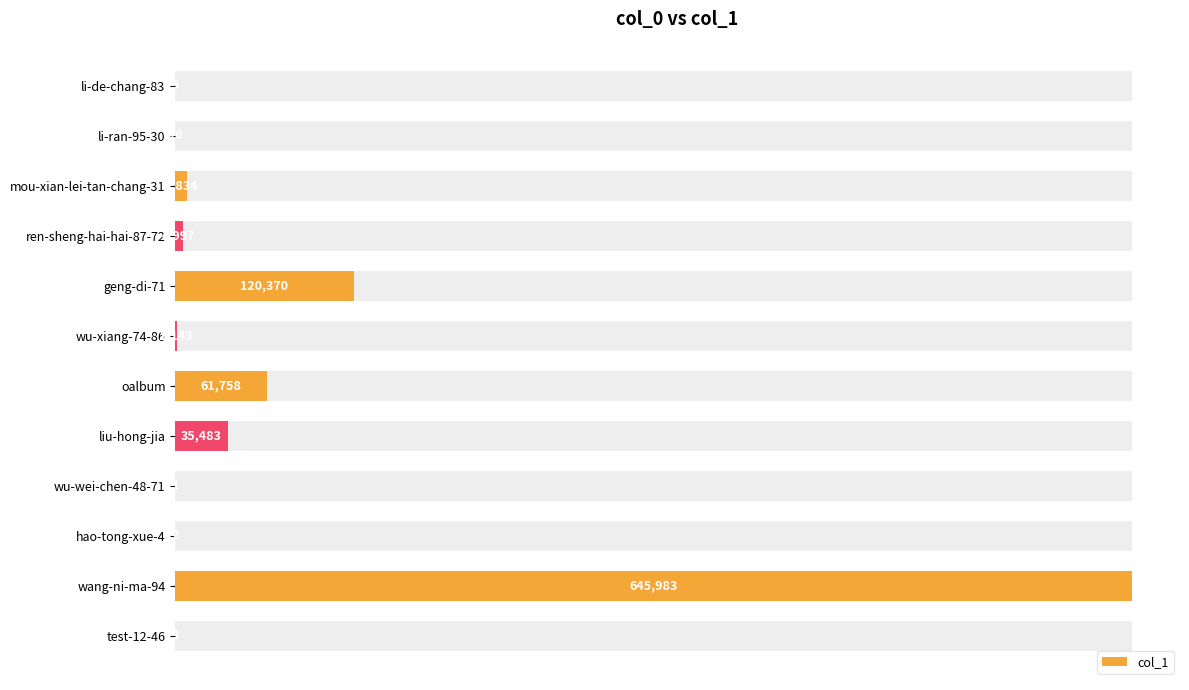

What is the average value?

73138